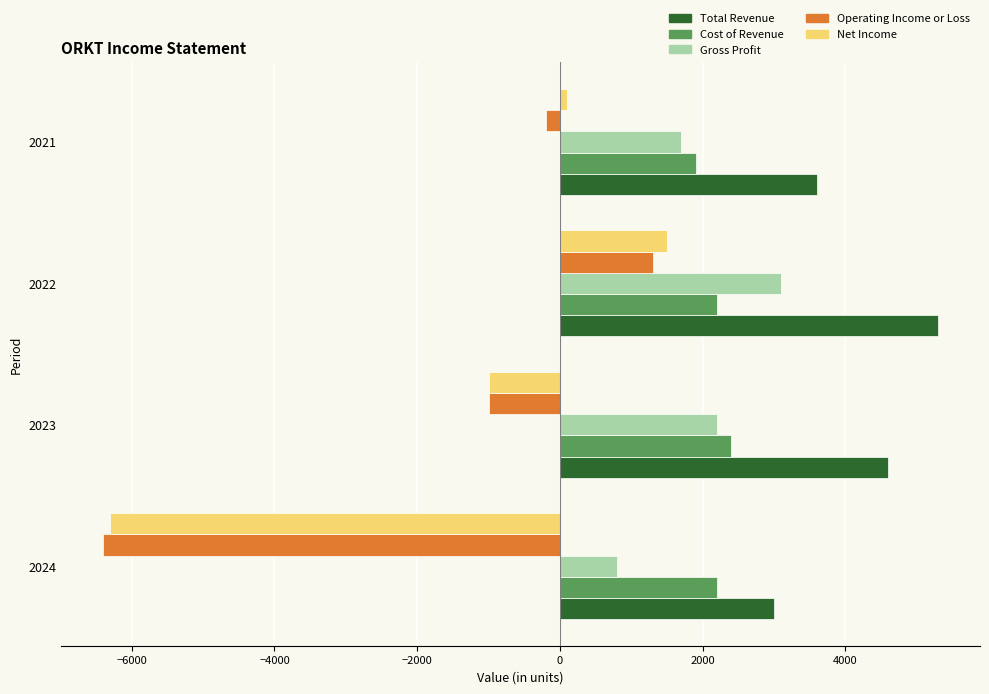

The Net Income series shows -8980 at 2024. True or false?

False